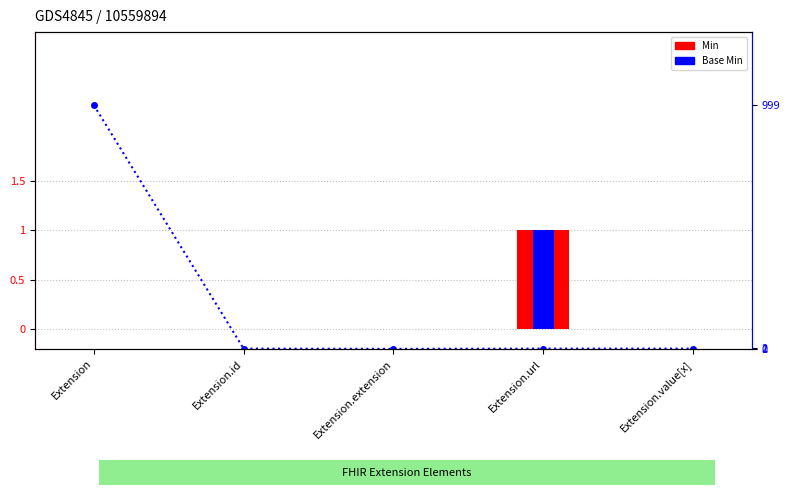

What is the highest value of the Min series?

1